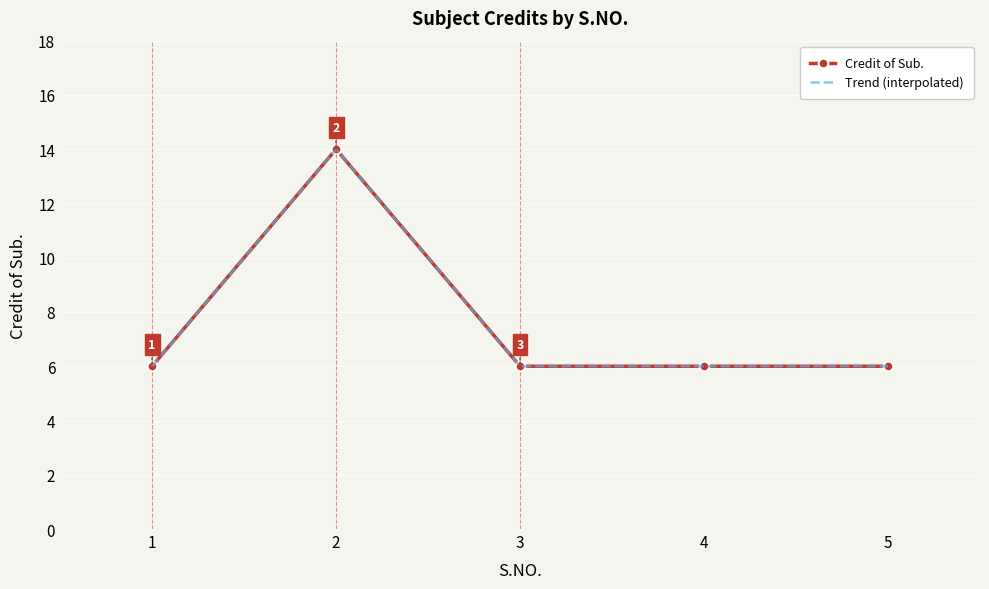

Is it true that the value at 2 is 14?

True